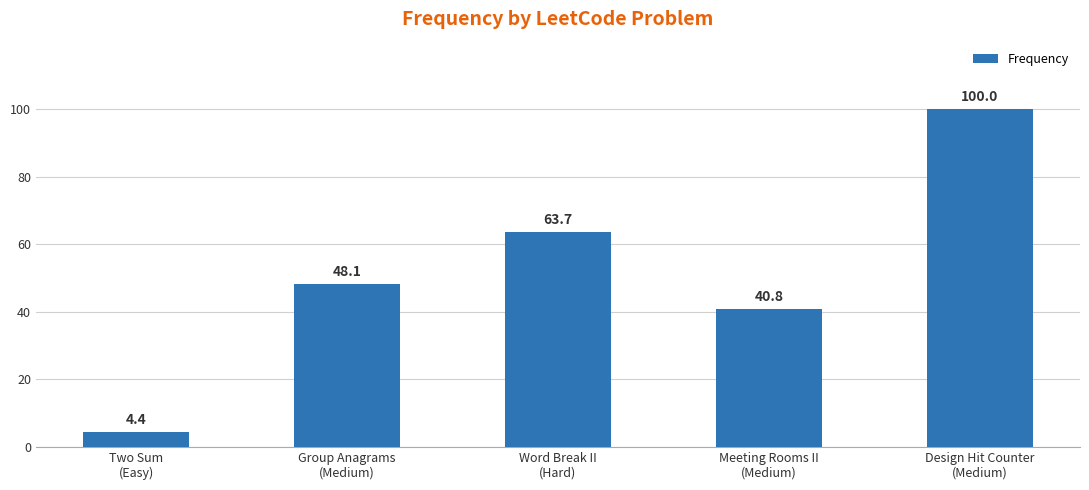

What is the smallest value displayed?

4.4